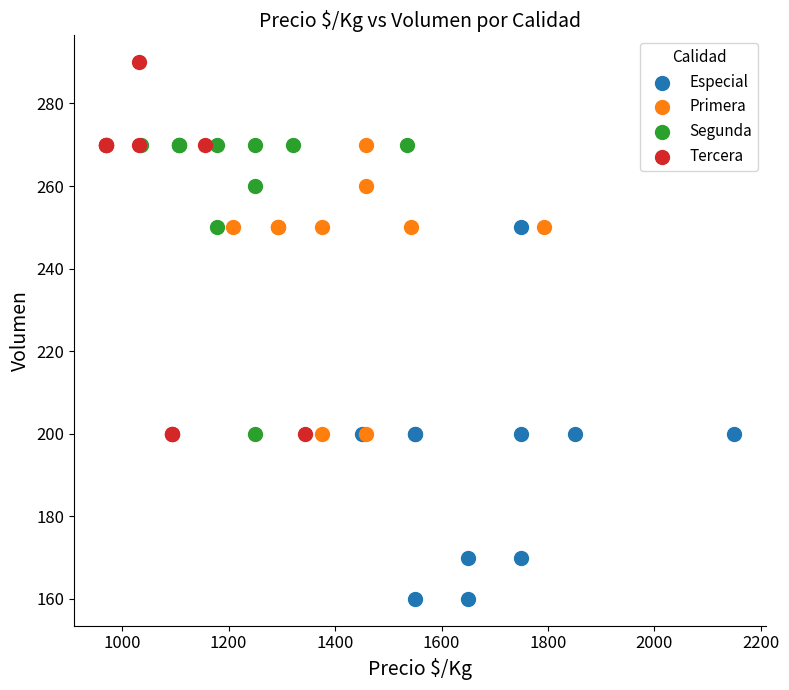

Which series contains the highest Y value?

Tercera